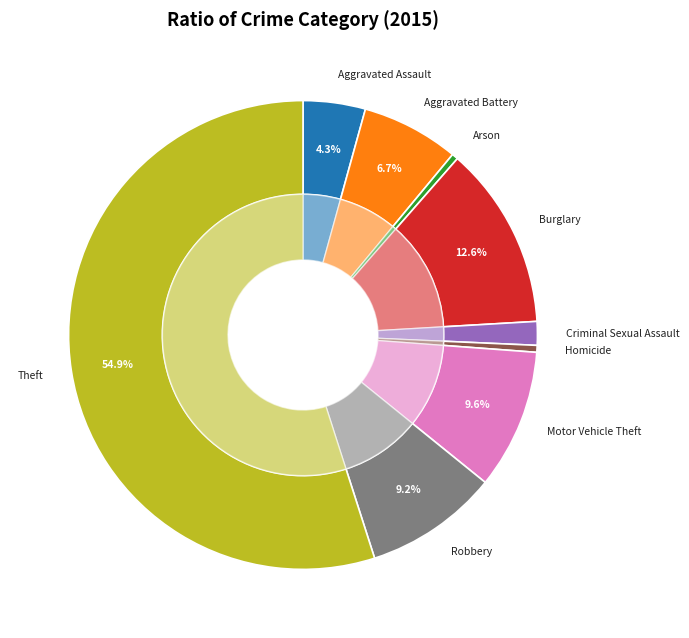

Which slice is the smallest?

Arson